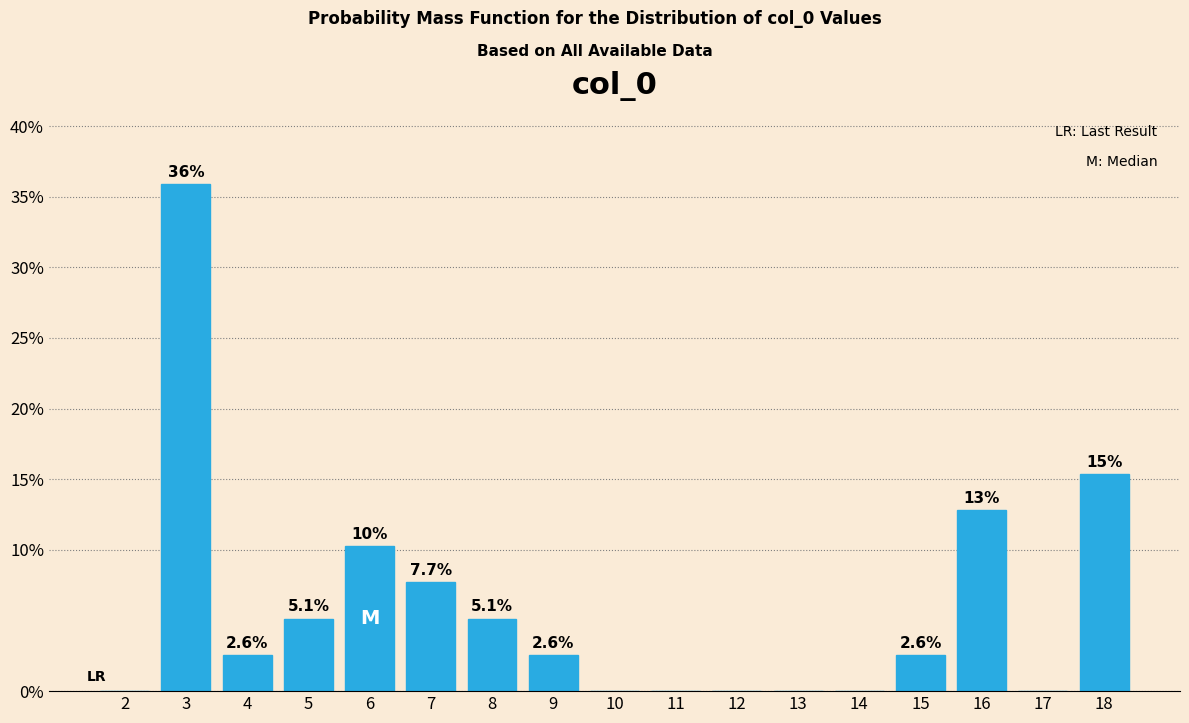

Over which range of the x-axis is the bar tallest?

2.5 to 3.5